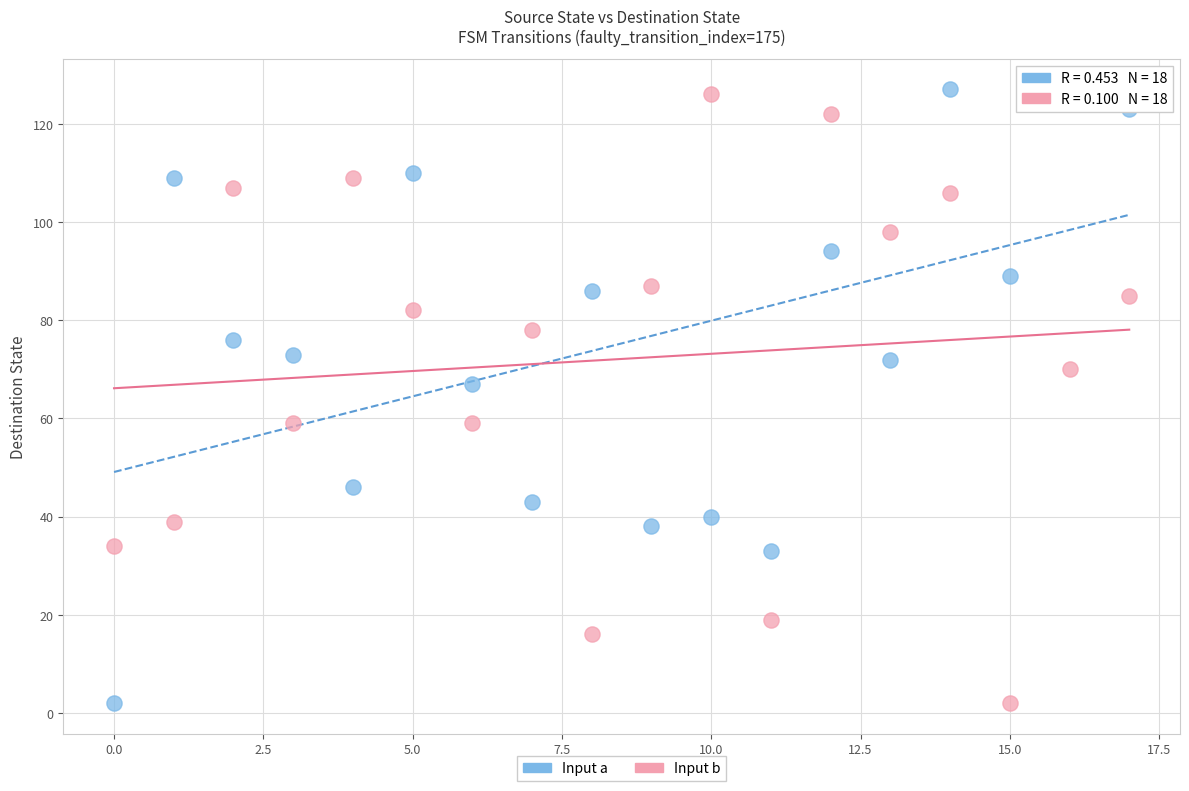

What are all the series names shown in the legend?

Input a, Input b